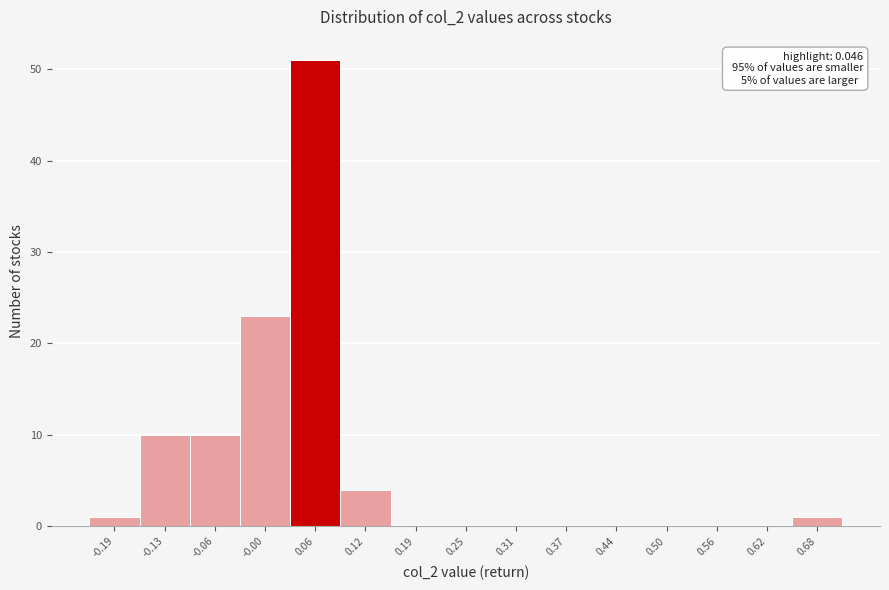

Over which range of the x-axis is the bar tallest?

0.03 to 0.09